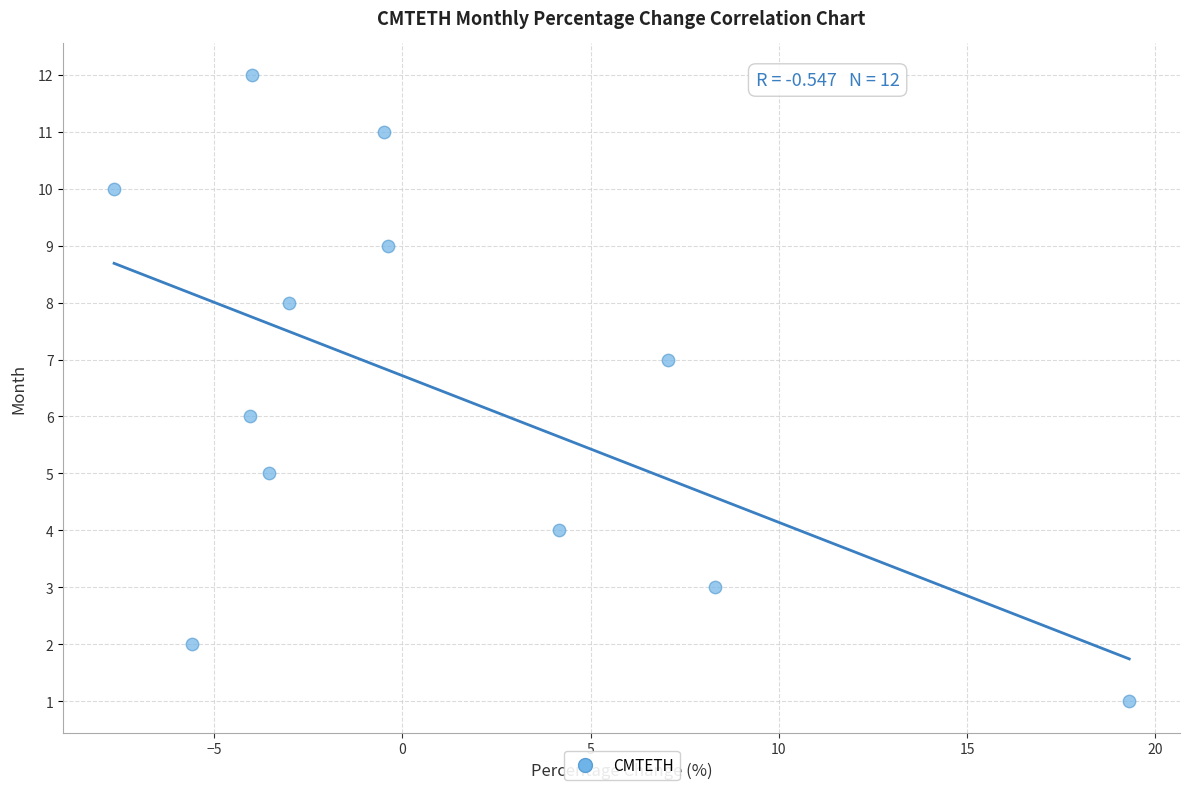

How many points are shown in the scatter plot?

12